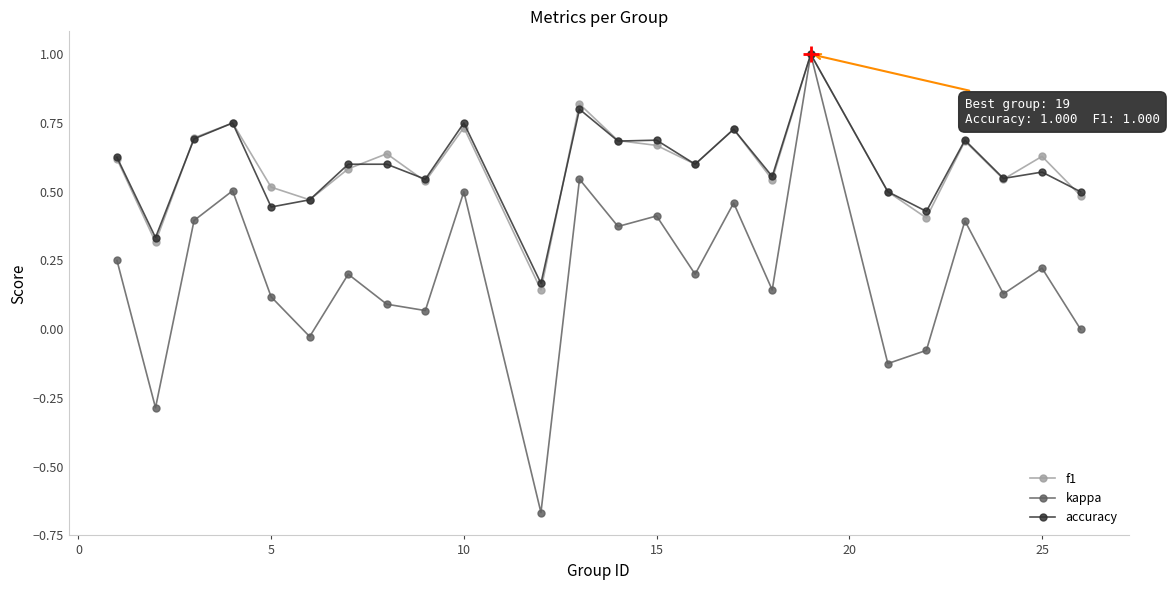

What is the highest value of the accuracy series?

1.0